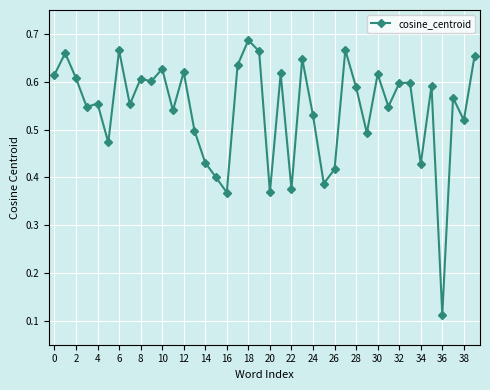

True or false: there are more than 2 points higher than both neighbors.

True